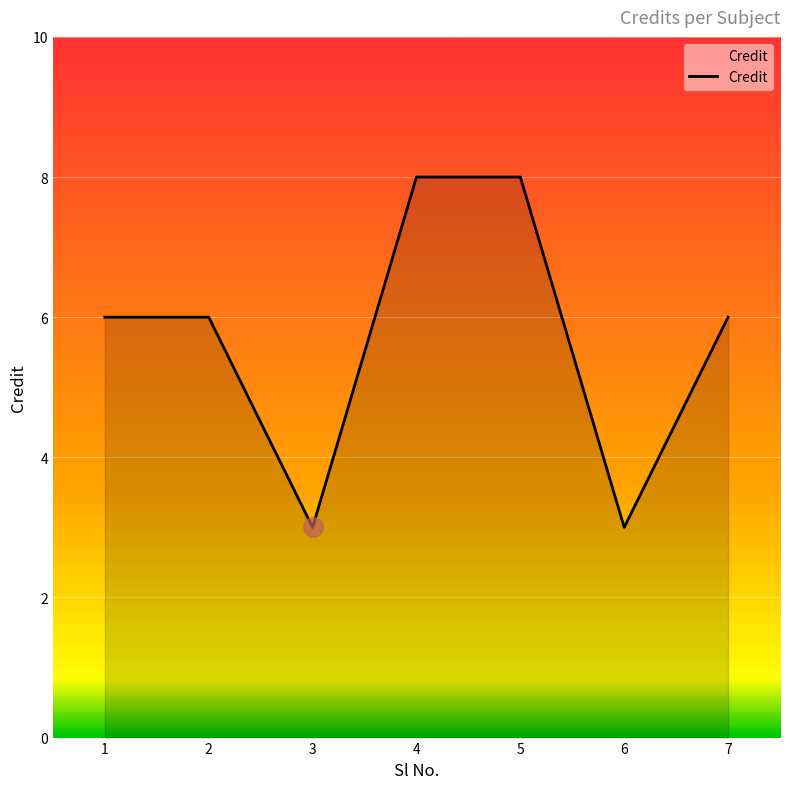

Is it true that the value at 3 is 2?

False